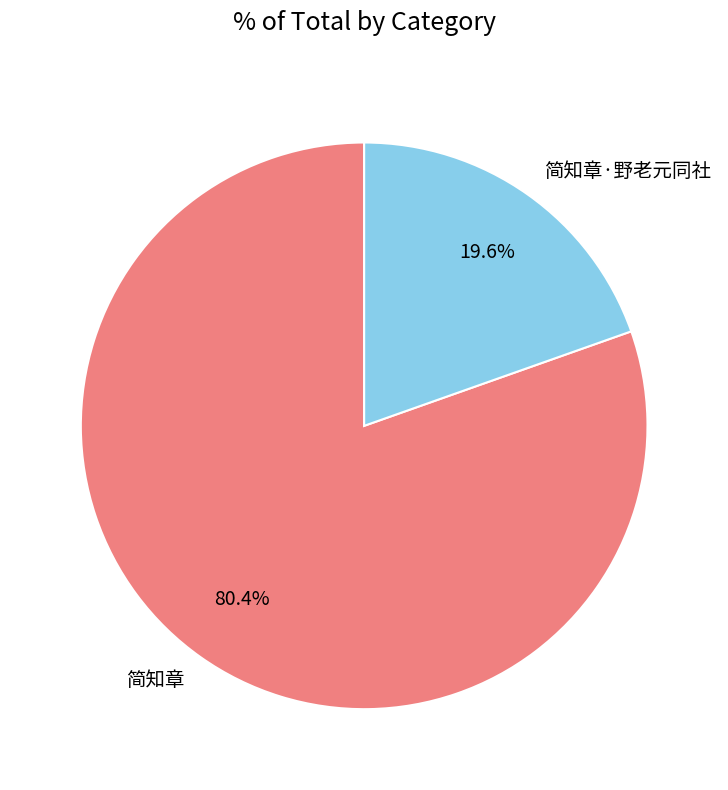

Count the number of slices in the pie.

2